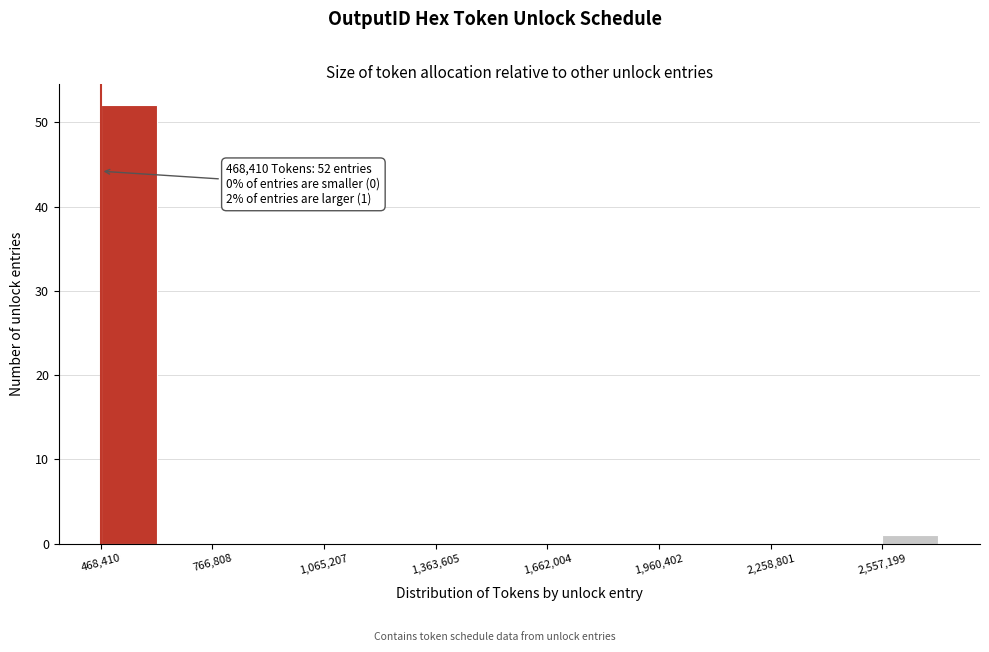

Read against the x-axis, roughly where is the centre of the tallest bar?

550000